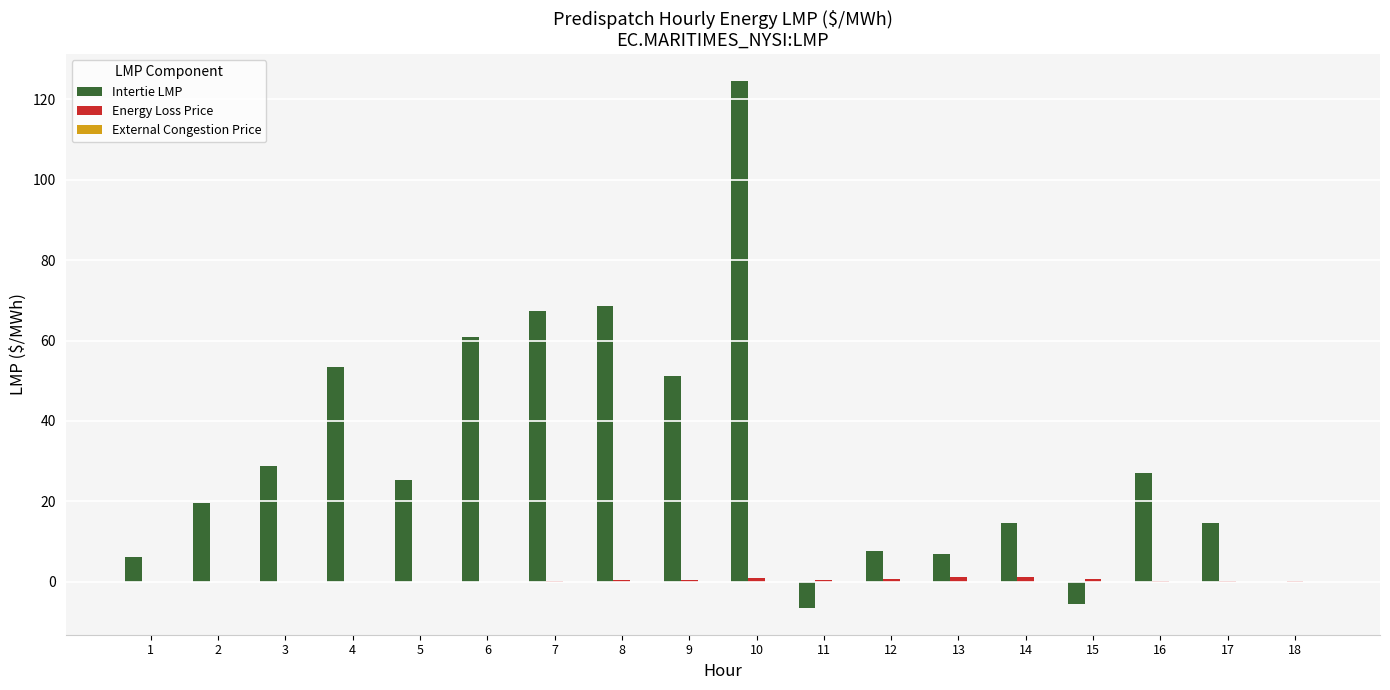

Are the bars grouped side by side (vs. stacked)?

Yes